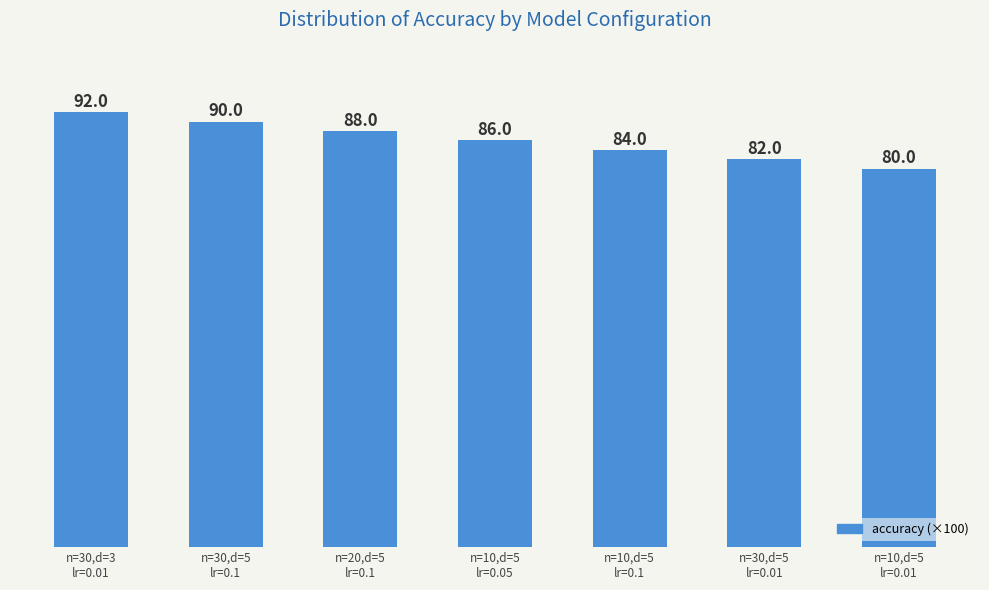

What is the smallest value displayed?

80